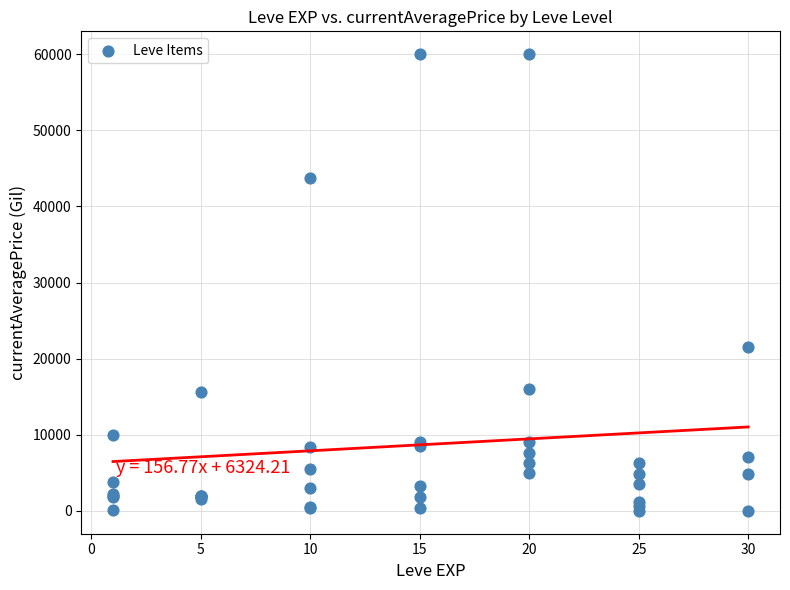

What Y value in the scatter plot is closest to 30000?

21518